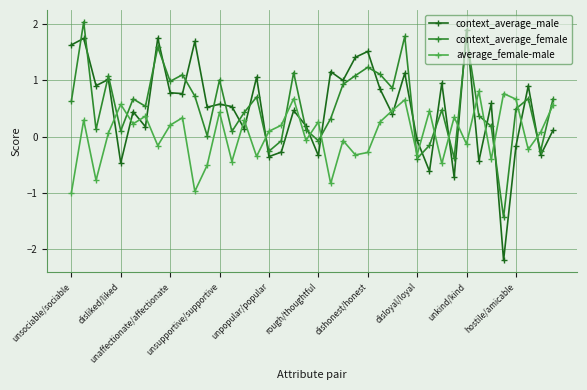

How many lines are shown in the chart?

3